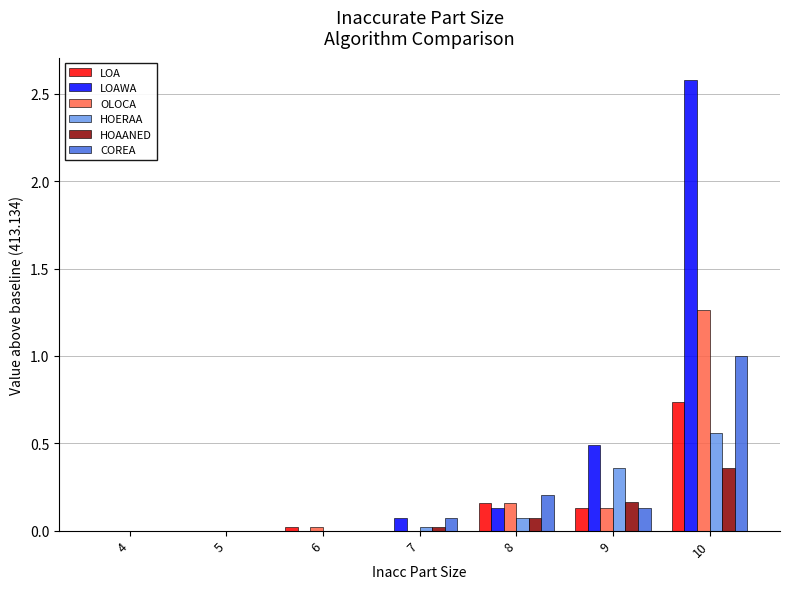

Which series changed the most between 4 and 9?

LOAWA